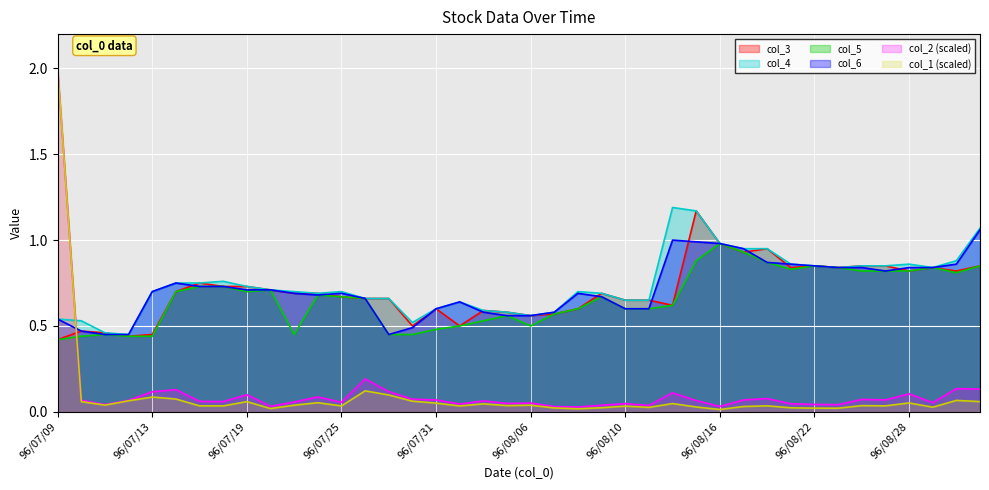

What is the sum of all col_6 values?

28.6